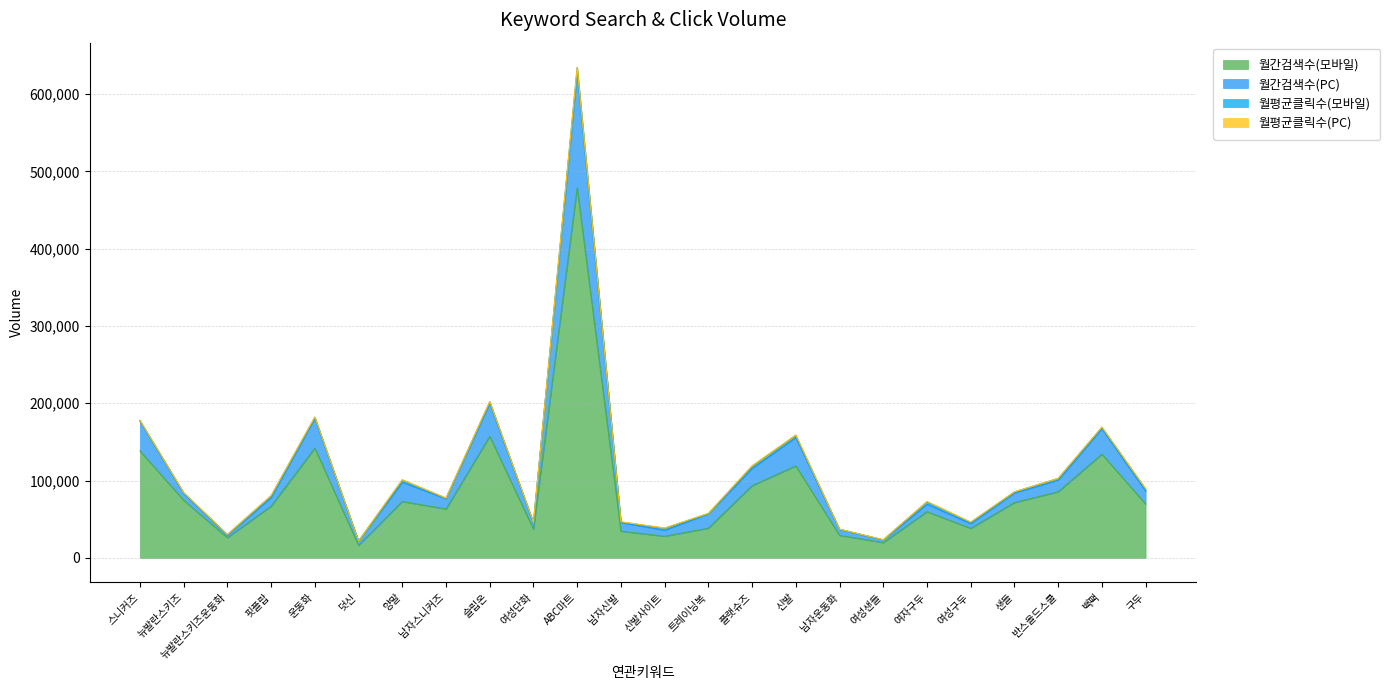

At how many categories does at least one series exceed 493939?

1